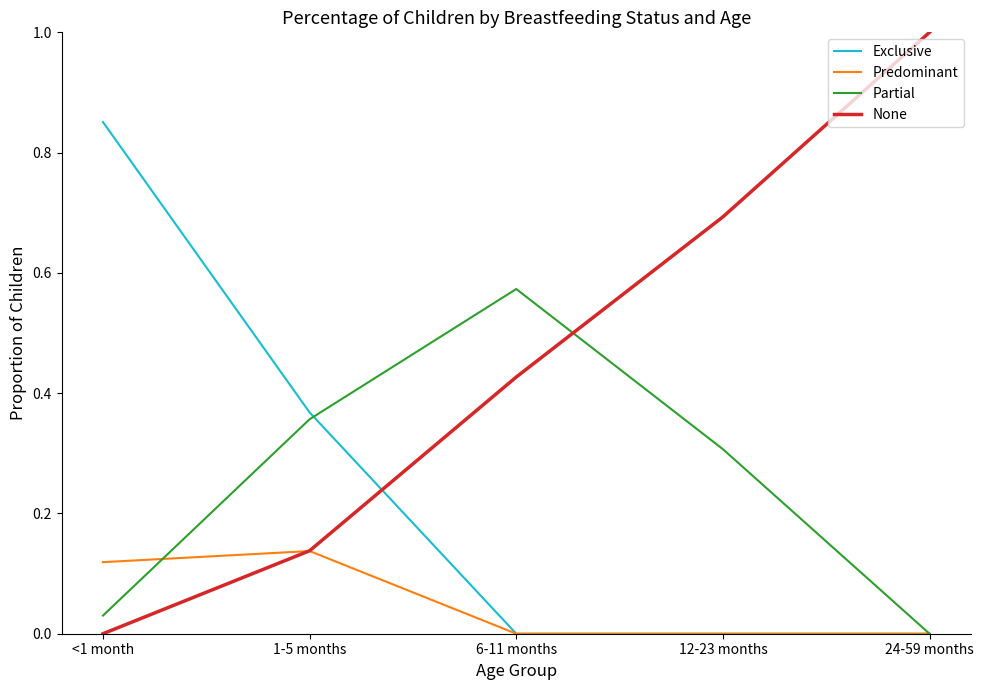

At how many categories does at least one series exceed 0?

5